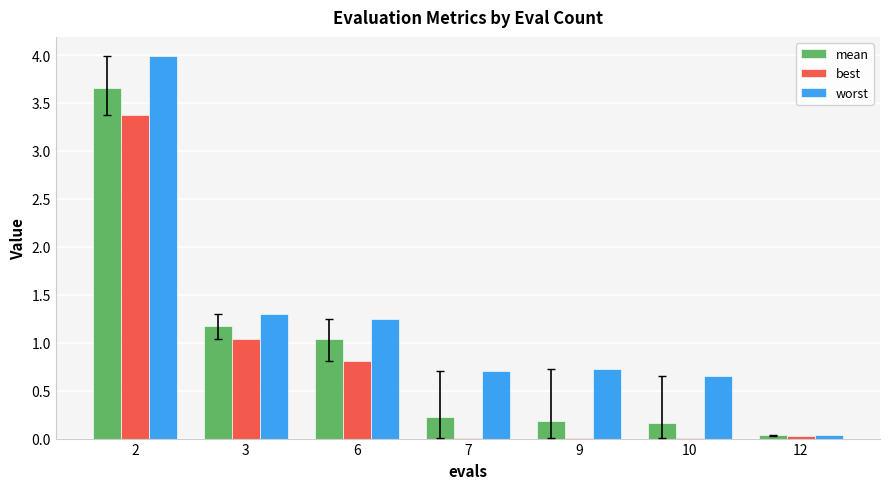

What is the greatest value displayed?

4.0